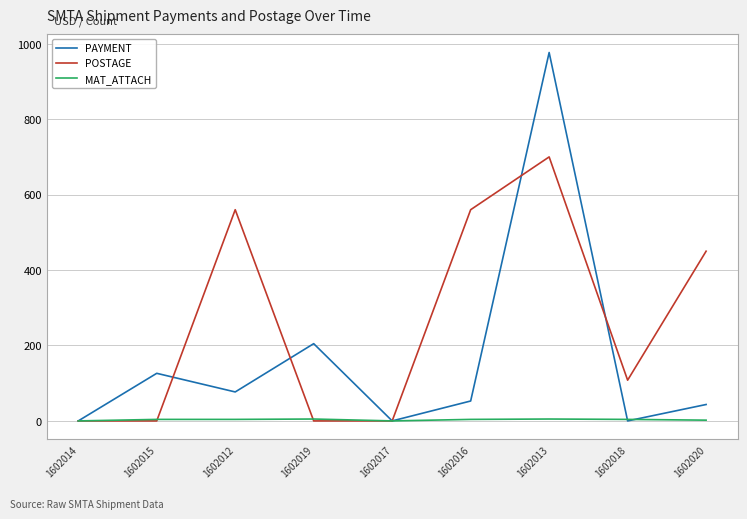

What is the total value across all series at 1602019?

209.8